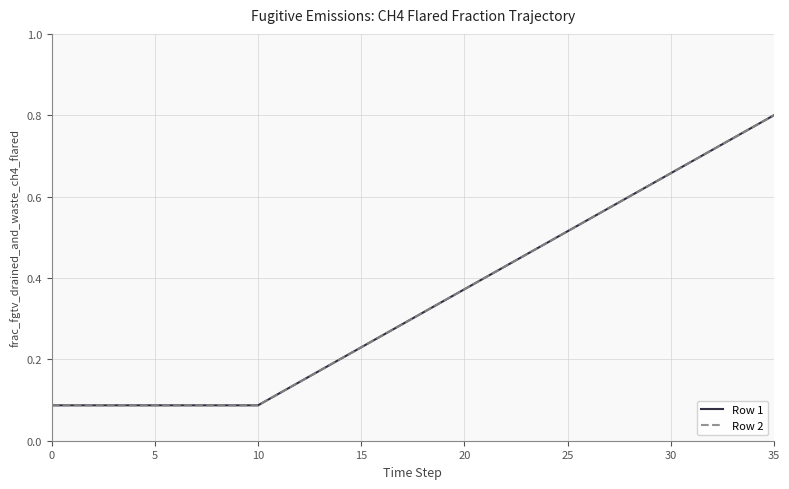

Does the chart have visible grid lines?

Yes